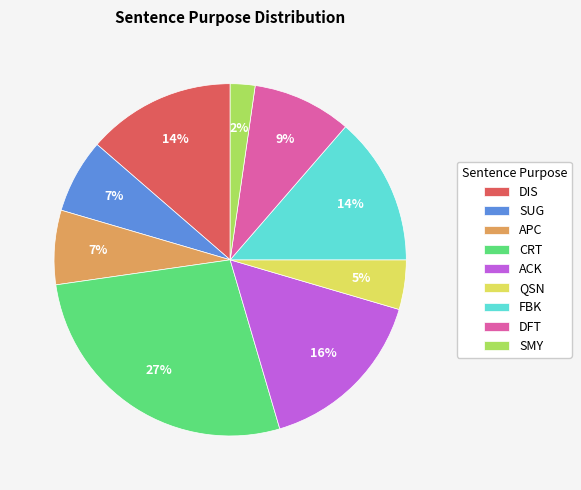

To the nearest percent, what is the average slice percentage?

11%